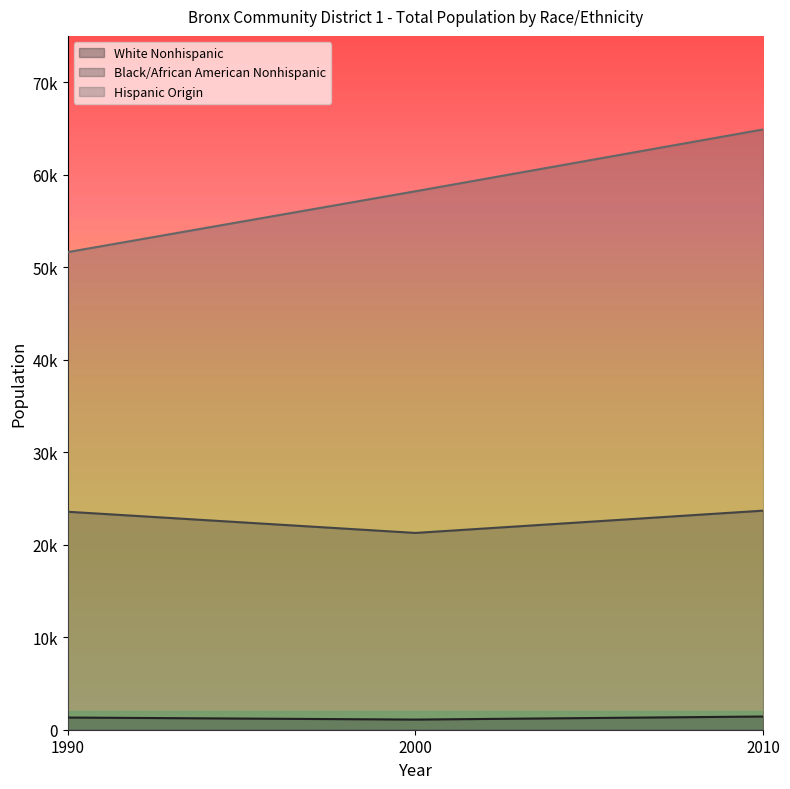

Between 1990 and 2000, which is larger?

1990